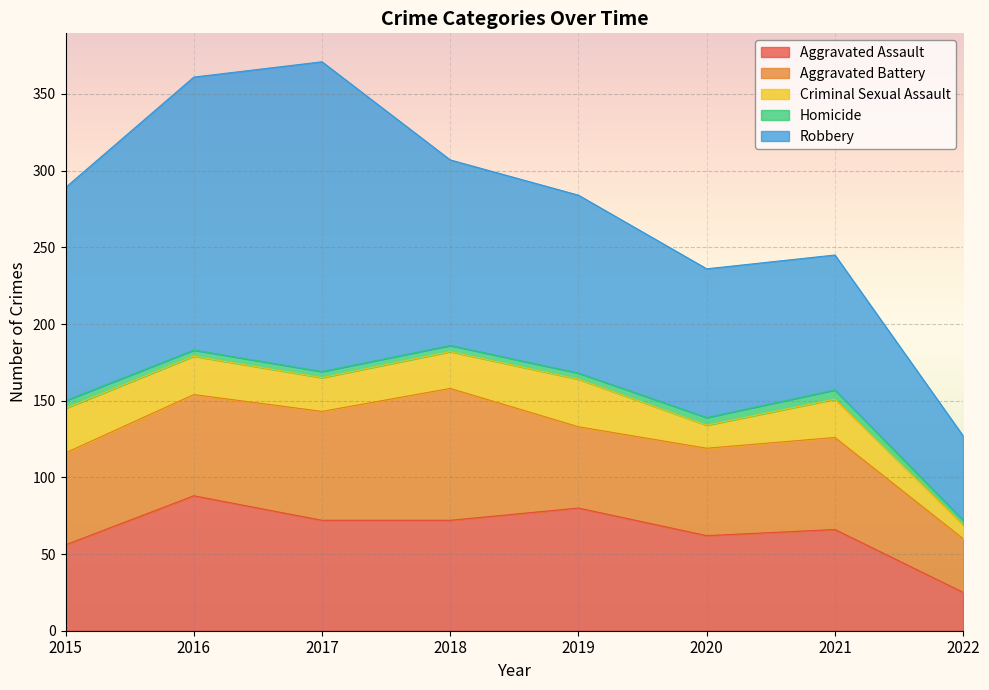

At 2022, list the series in order from smallest to largest.

Homicide, Criminal Sexual Assault, Aggravated Assault, Aggravated Battery, Robbery